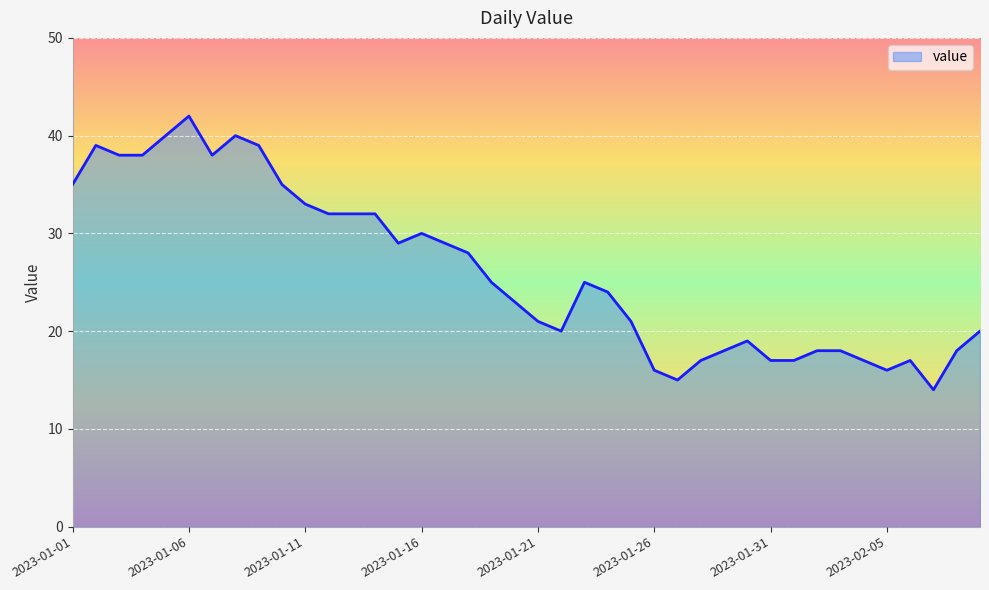

What is the difference between the maximum and minimum values?

28